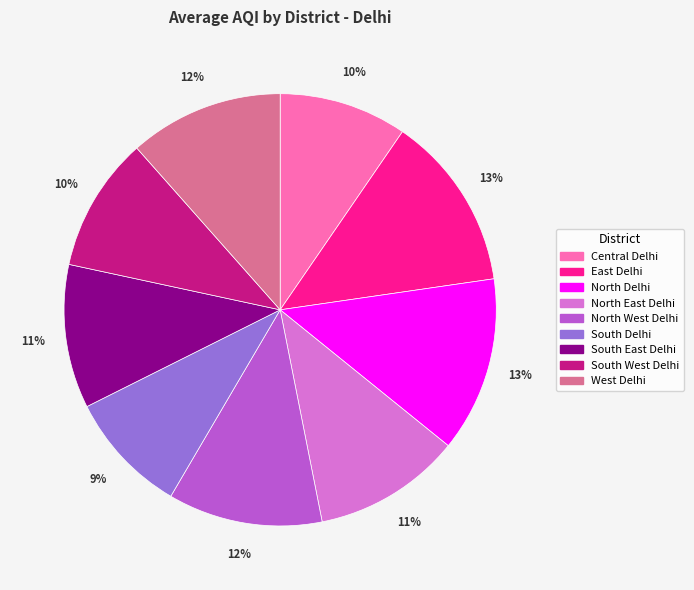

What percentage is the North East Delhi slice, to the nearest percent?

11%